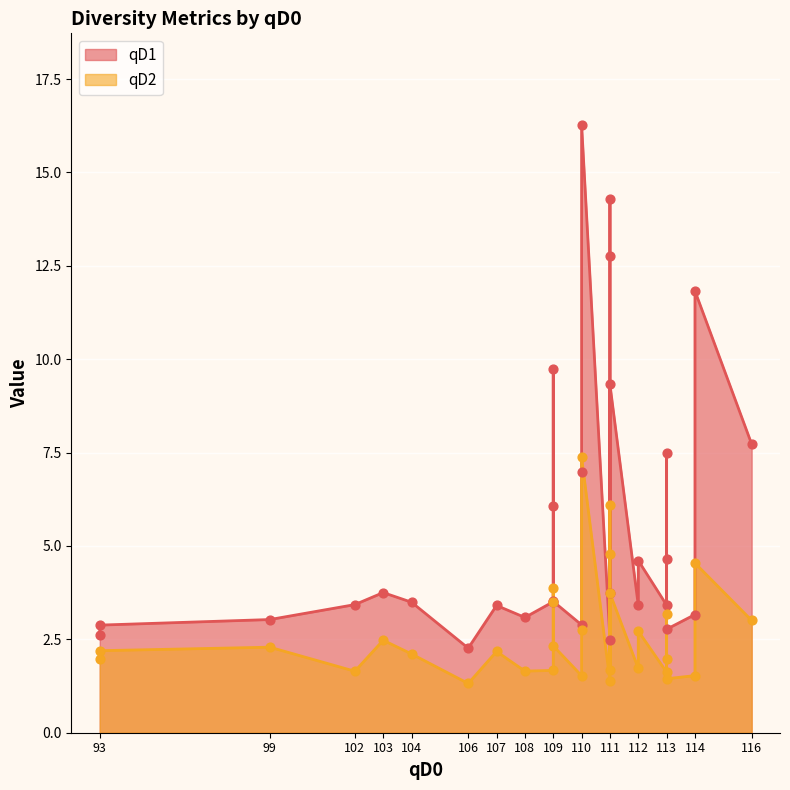

Which series reaches the minimum Y coordinate?

qD2